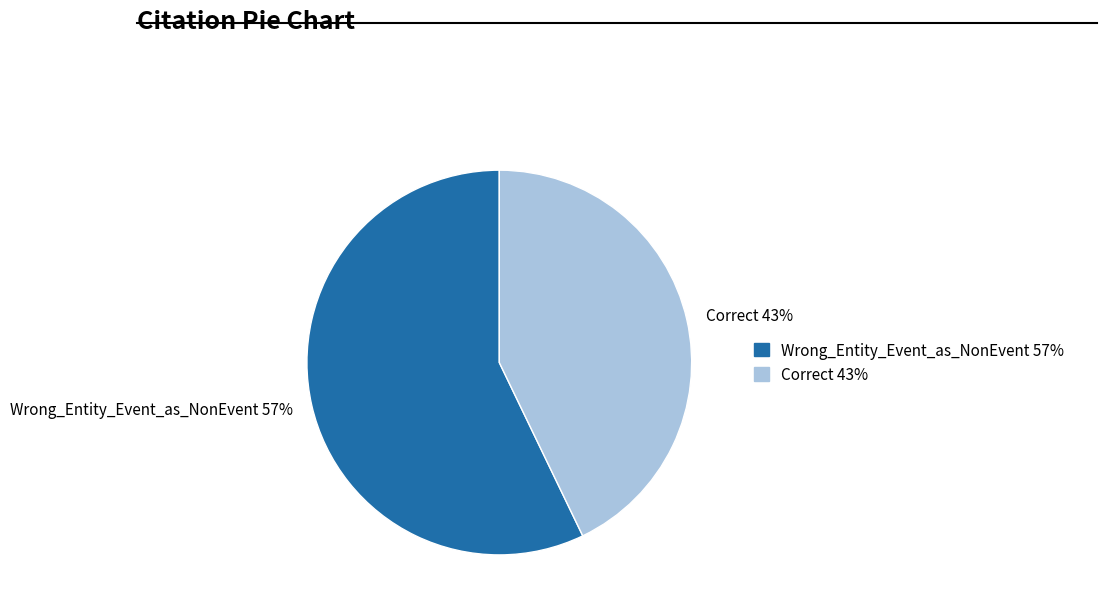

Do Wrong_Entity_Event_as_NonEvent 57% and Correct 43% together represent more than half of the pie?

Yes